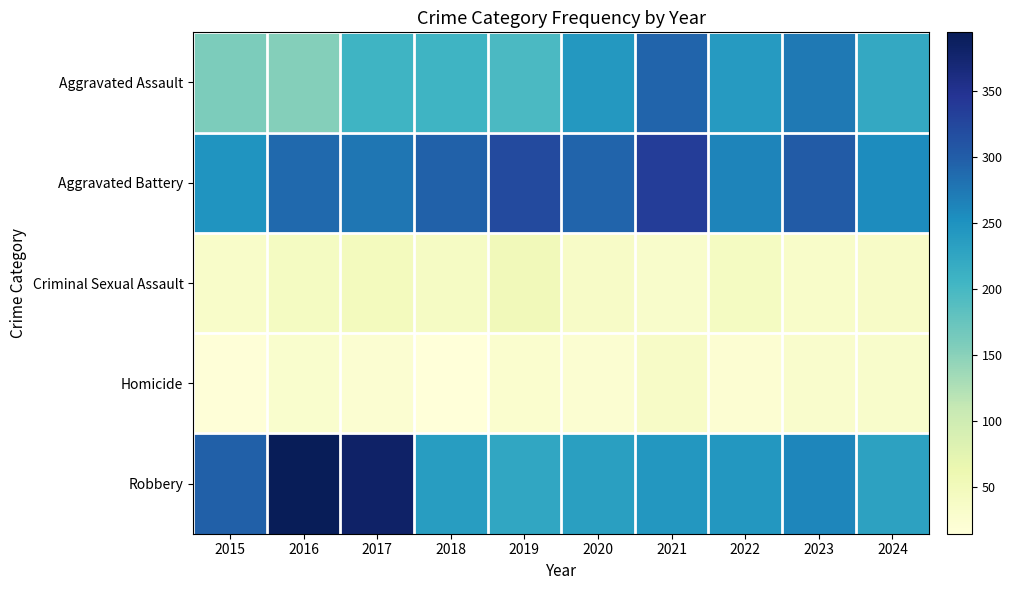

Which series has the largest total across all categories?

Aggravated Battery